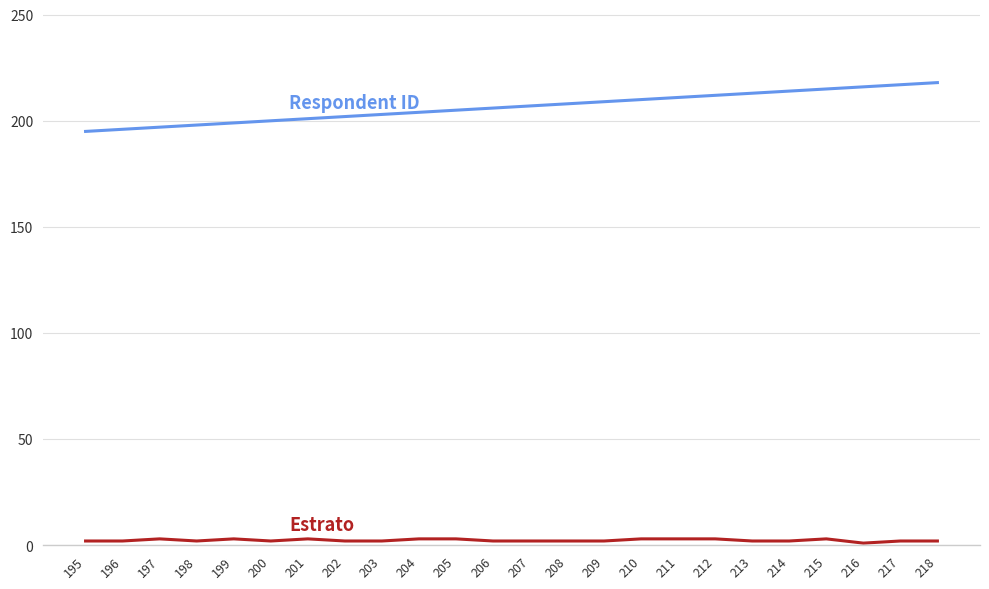

Reading right to left, transcribe all the data shown in this chart.

ID: 218	217	216	215	214	213	212	211	210	209	208	207	206	205	204	203	202	201	200	199	198	197	196	195
Estrato: 2	2	1	3	2	2	3	3	3	2	2	2	2	3	3	2	2	3	2	3	2	3	2	2